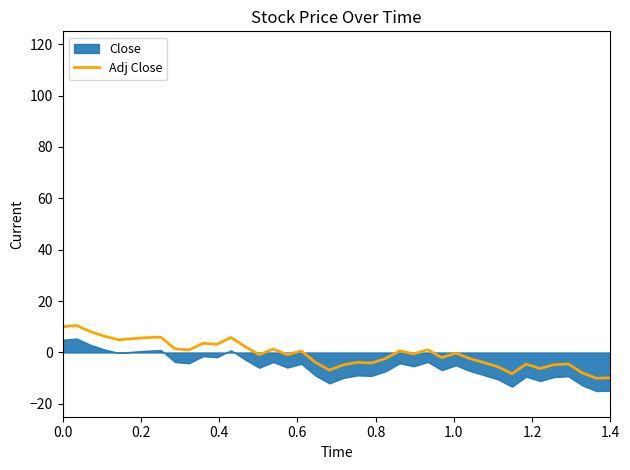

The value at 26 is 3.3. True or false?

False